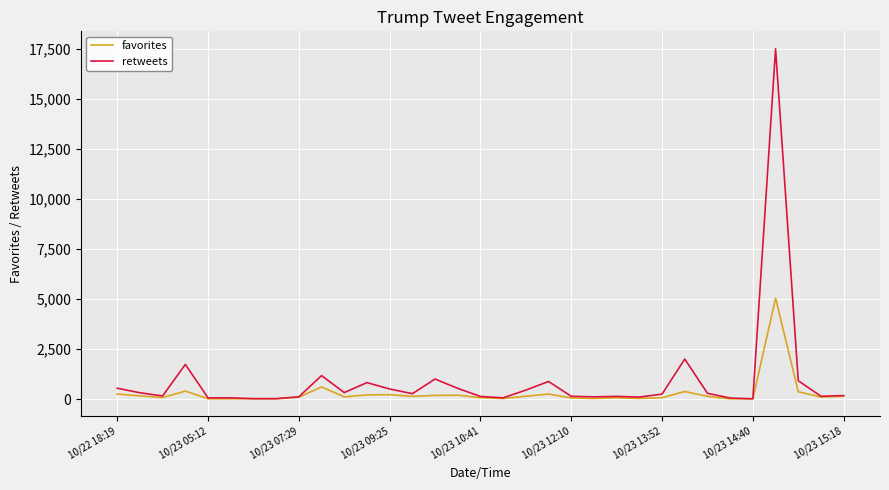

In retweets, how many points are lower than both neighbors (excluding endpoints)?

9